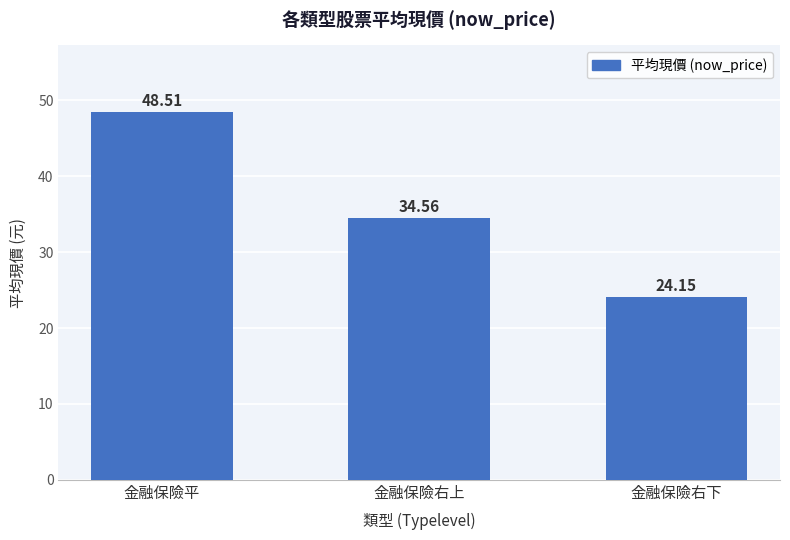

What value does the data have at 金融保險平?

48.5